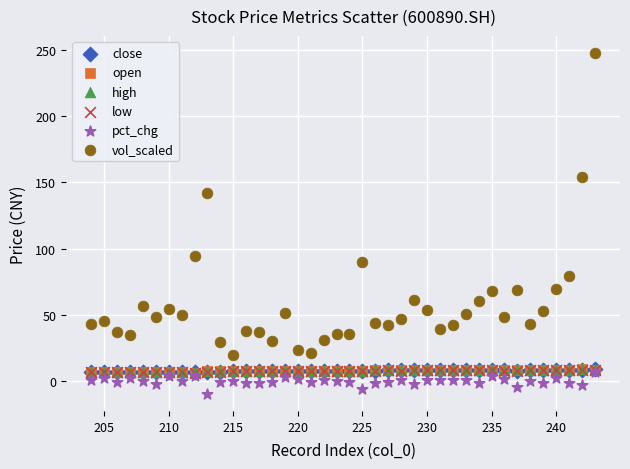

Which series has the largest Y range (max minus min)?

vol_scaled